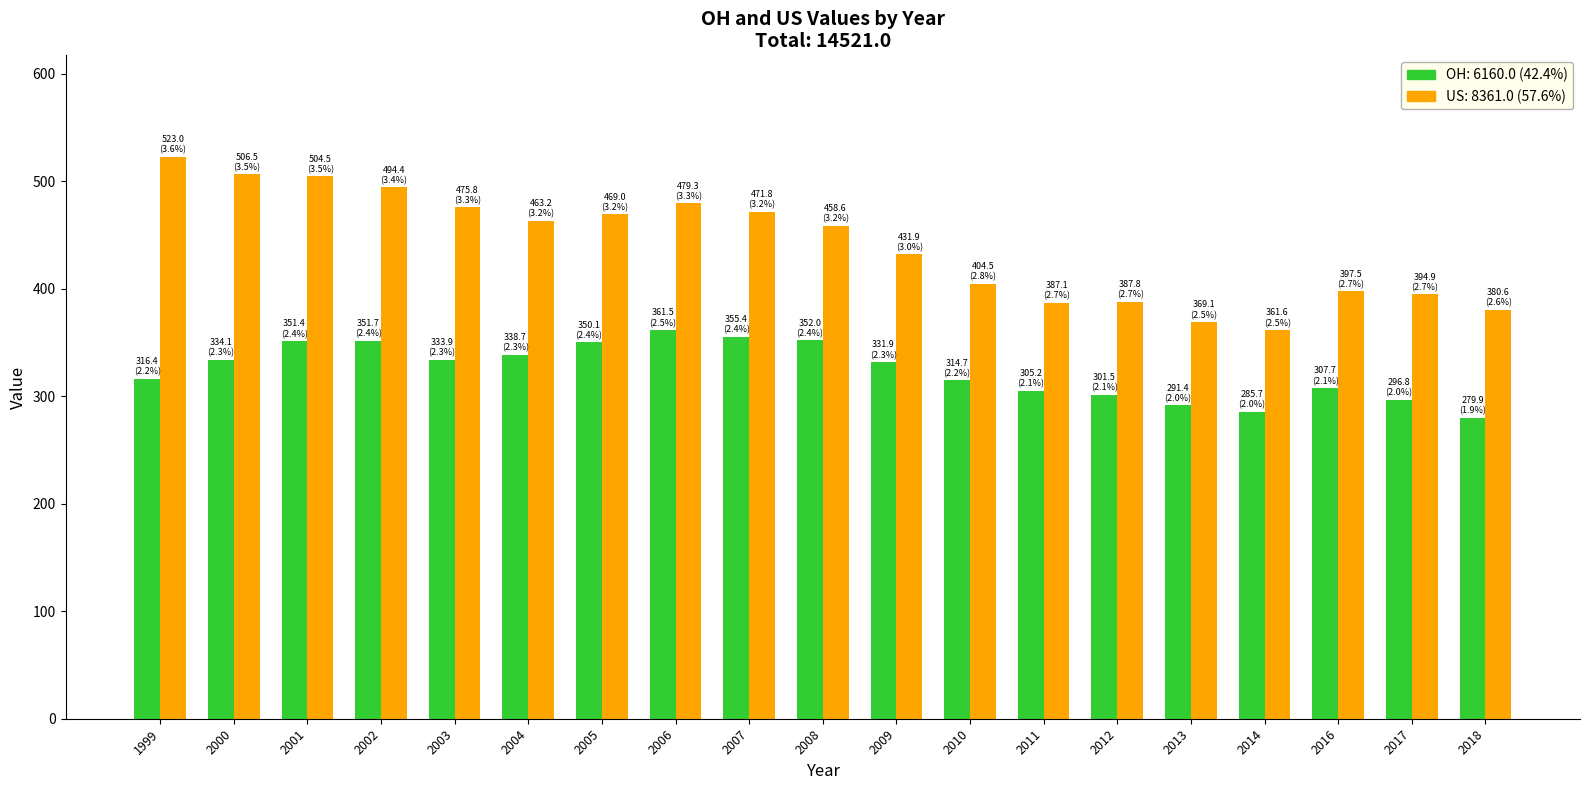

What is the difference between the highest and lowest values at 2007?

116.3